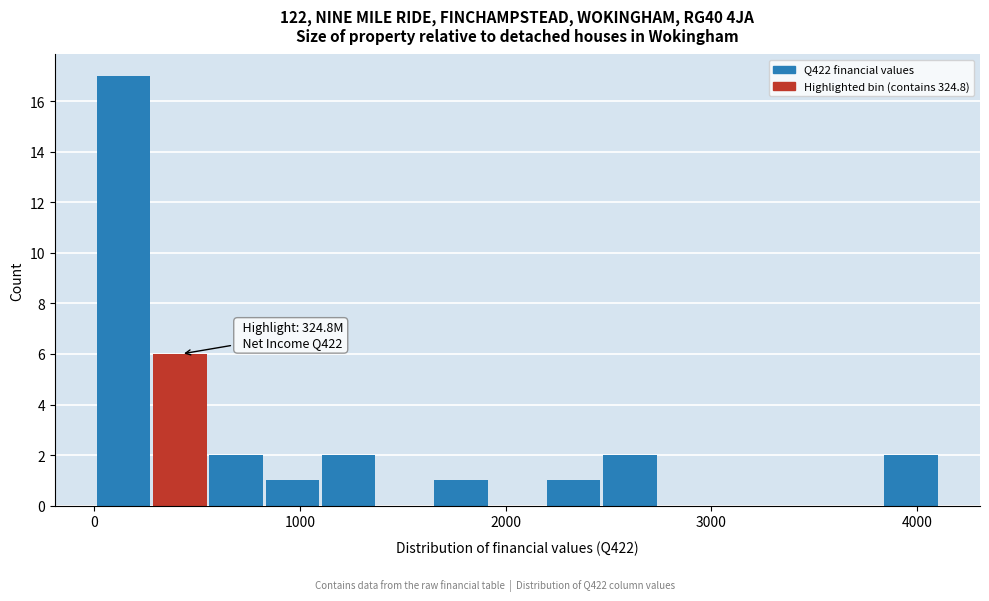

Read against the x-axis, roughly where is the centre of the tallest bar?

100